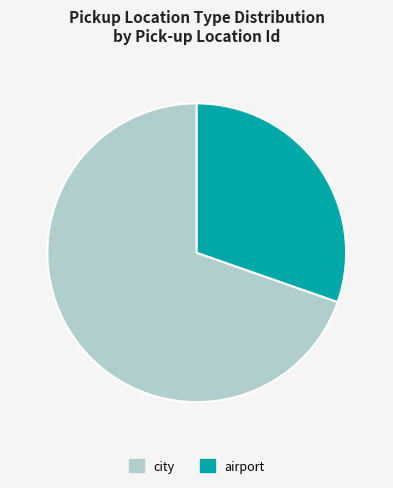

Is it true that airport is 18% of the pie?

False